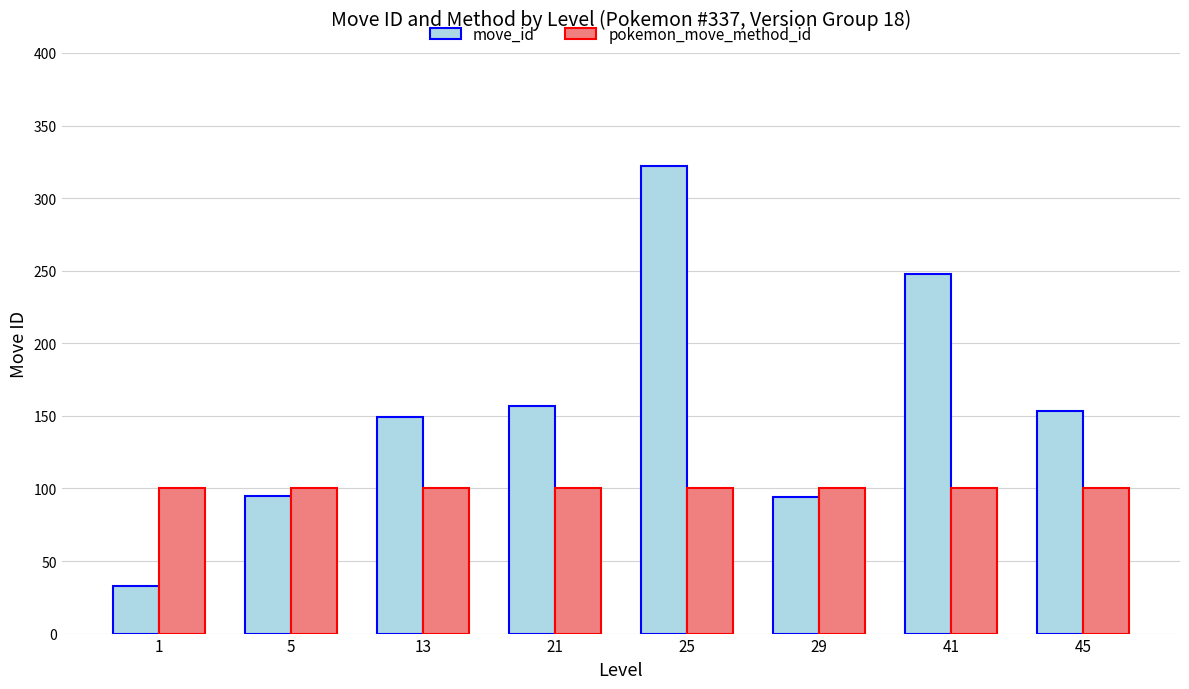

What is the sum of the move_id values at 13 and 21?

306